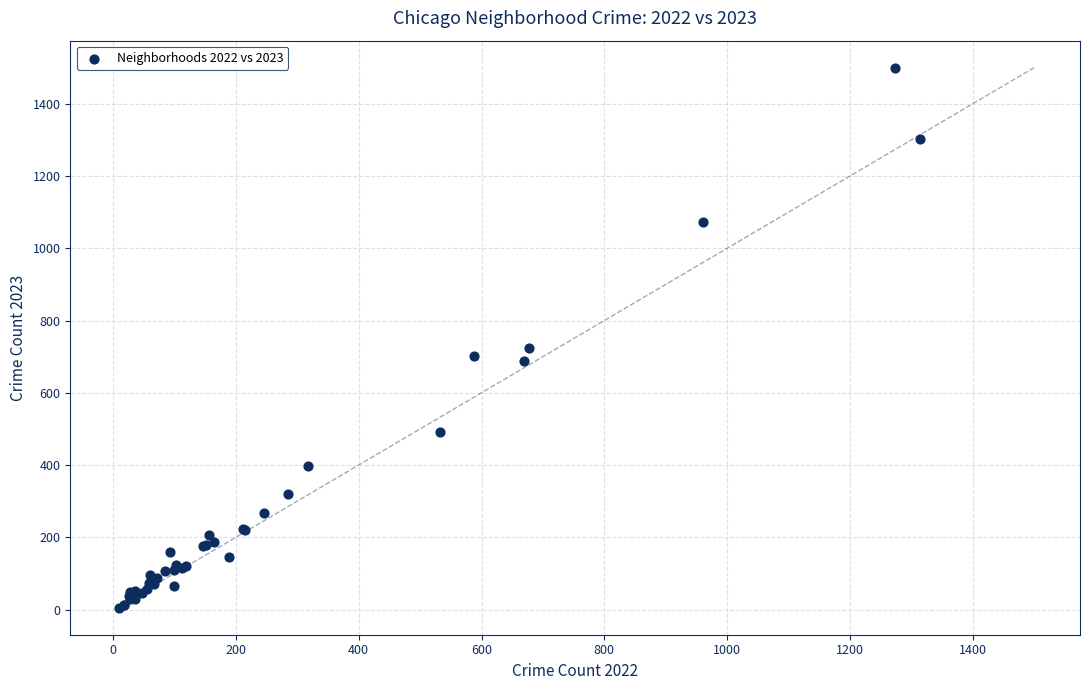

What Y value in the scatter plot is closest to 752?

725